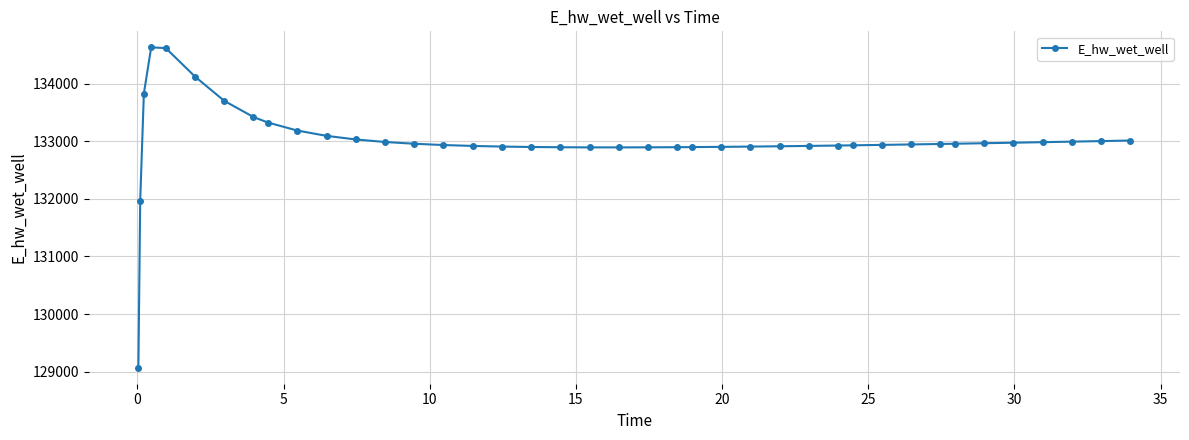

What is the average value?

133003.7